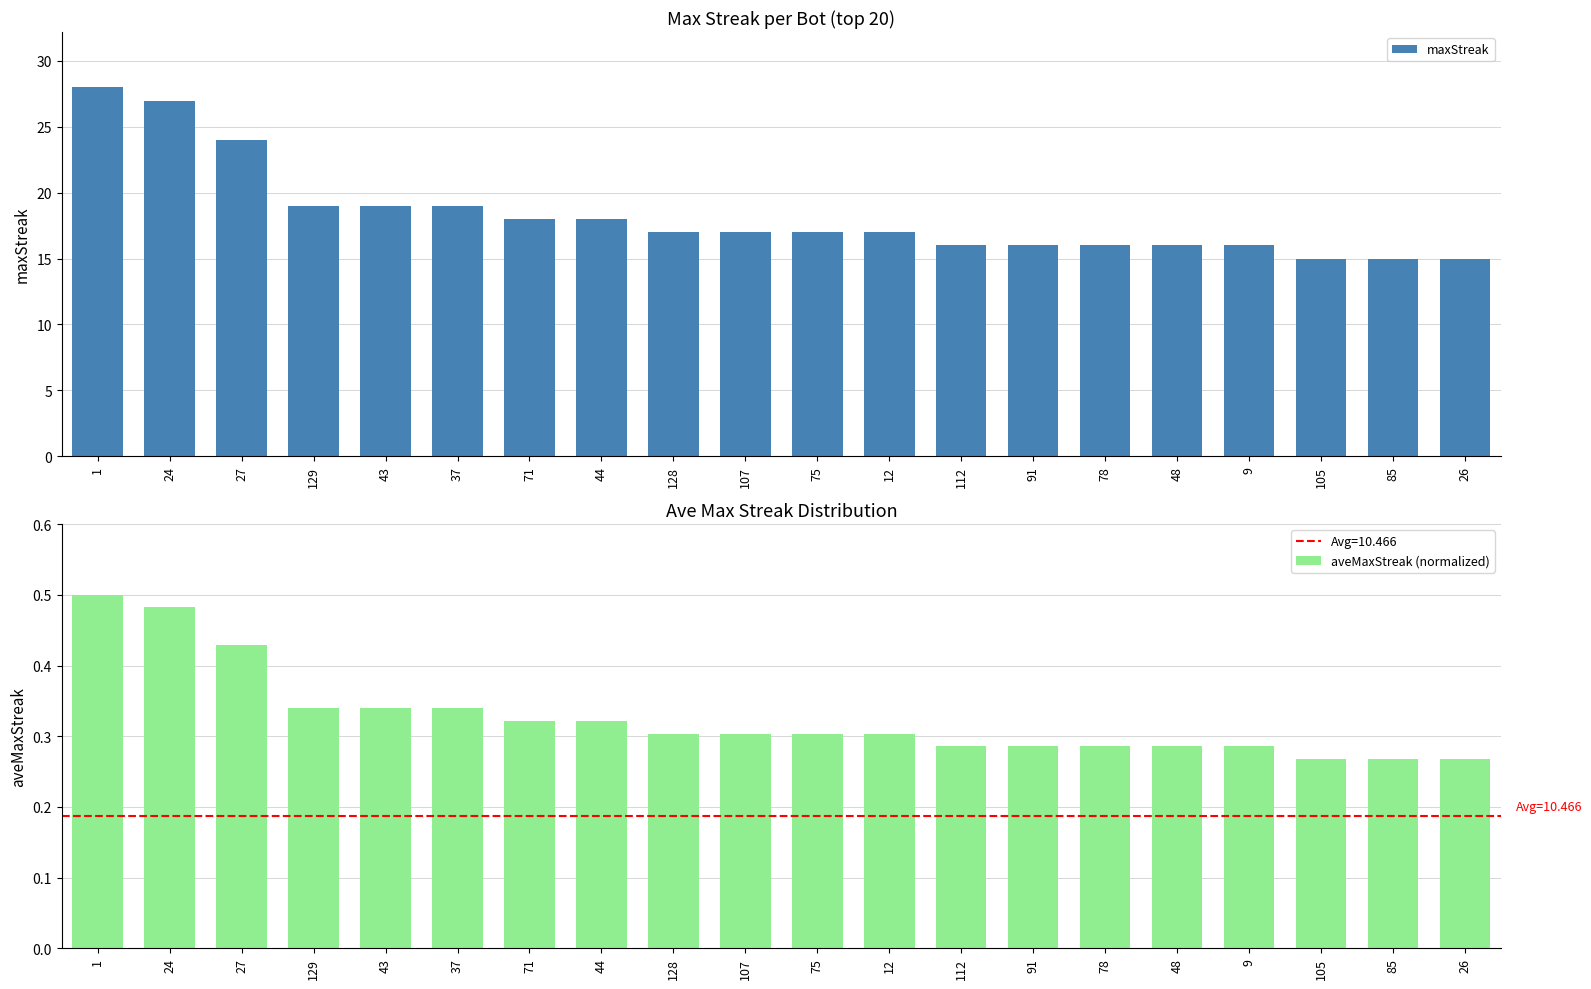

What is the label of the 8th bar from the right?

112